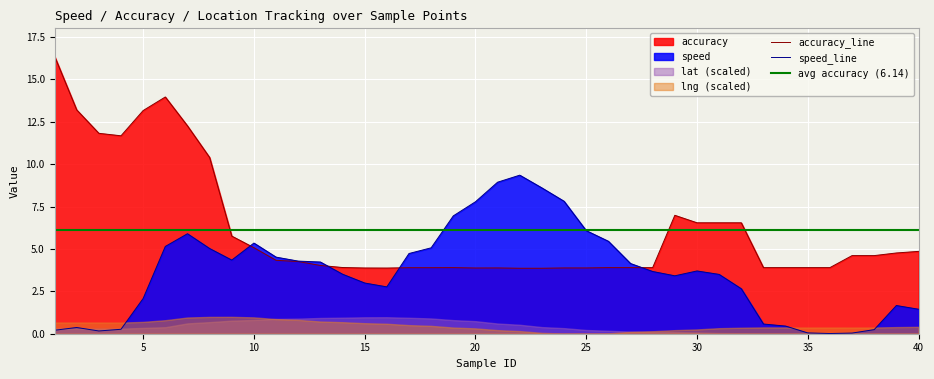

Reading right to left, extract all data points from this chart.

speed: 1.4	1.7	0.2	0.0	0.0	0.0	0.5	0.6	2.7	3.5	3.7	3.4	3.7	4.1	5.5	6.1	7.8	8.6	9.4	8.9	7.8	7.0	5.1	4.7	2.8	3.0	3.5	4.2	4.3	4.5	5.3	4.3	5.0	5.9	5.2	2.1	0.3	0.2	0.4	0.2
accuracy: 4.9	4.8	4.6	4.6	3.9	3.9	3.9	3.9	6.5	6.5	6.5	7.0	3.9	3.9	3.9	3.9	3.9	3.9	3.9	3.9	3.9	3.9	3.9	3.9	3.9	3.9	3.9	4.0	4.3	4.3	5.1	5.8	10.4	12.3	14.0	13.2	11.7	11.8	13.2	16.4